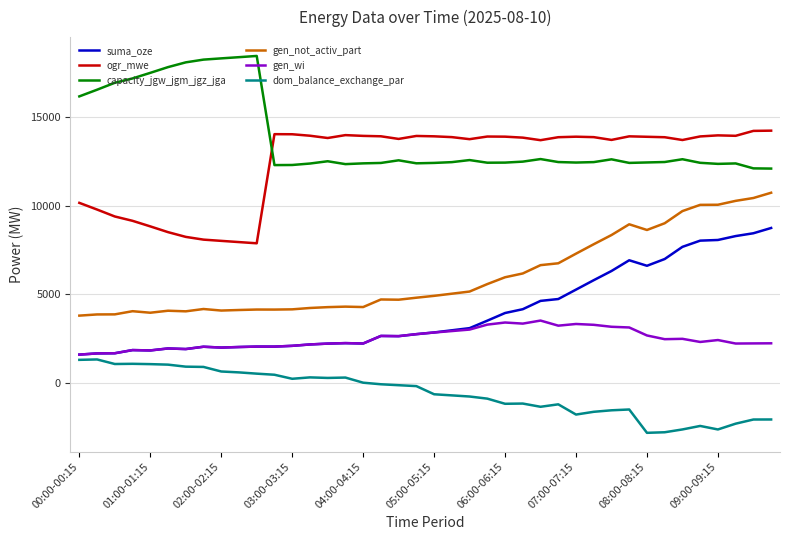

Which series has the largest total across all categories?

capacity_jgw_jgm_jgz_jga